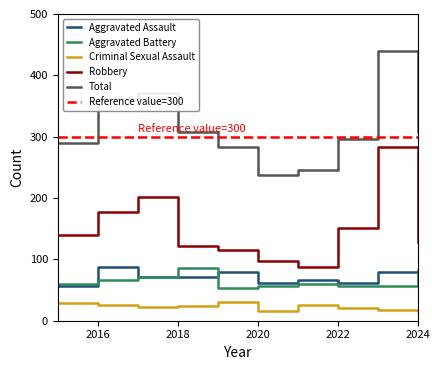

True or false: Criminal Sexual Assault has more than 0 interior local peaks.

True